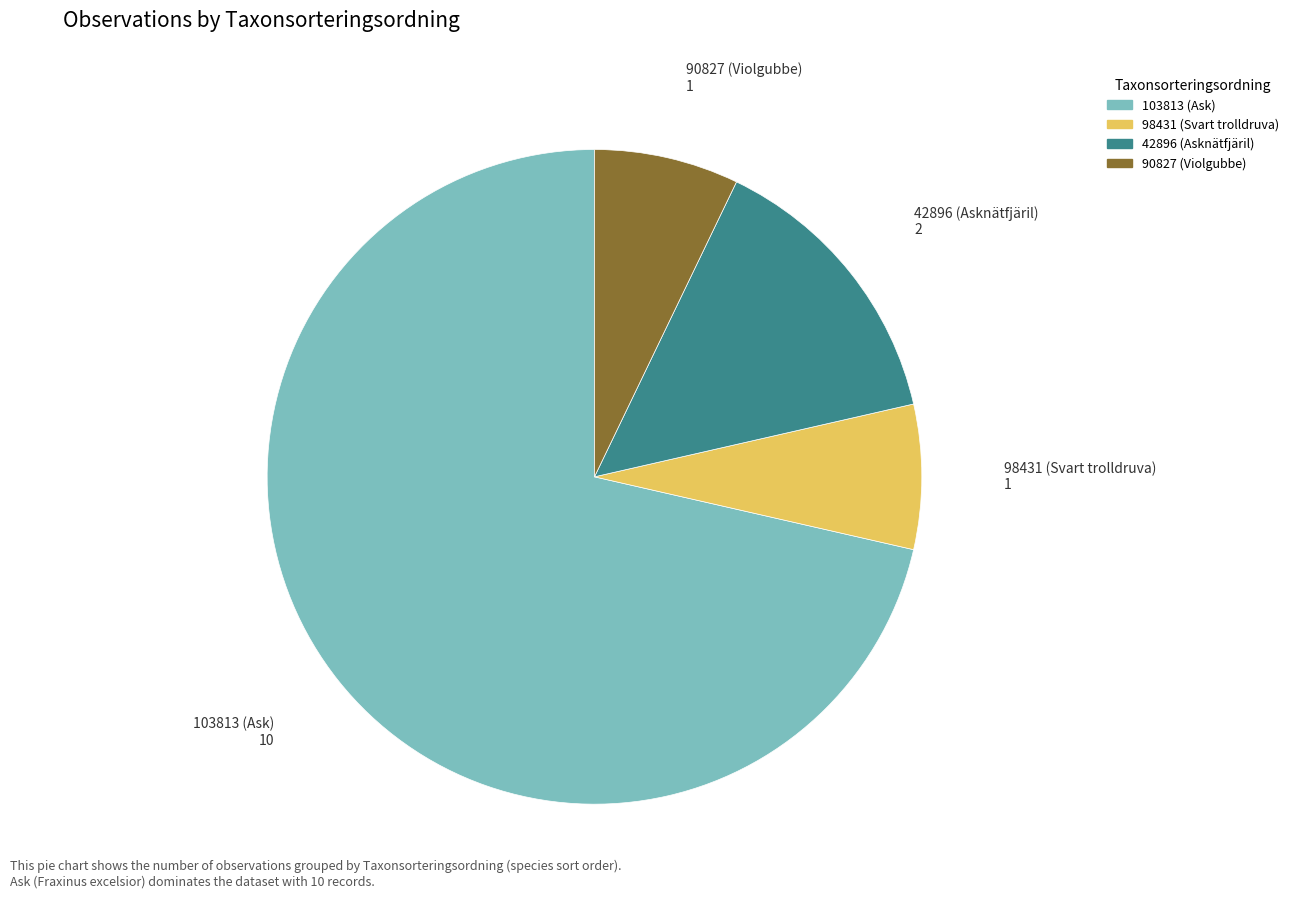

The 103813 slice represents 62% of the pie. True or false?

False